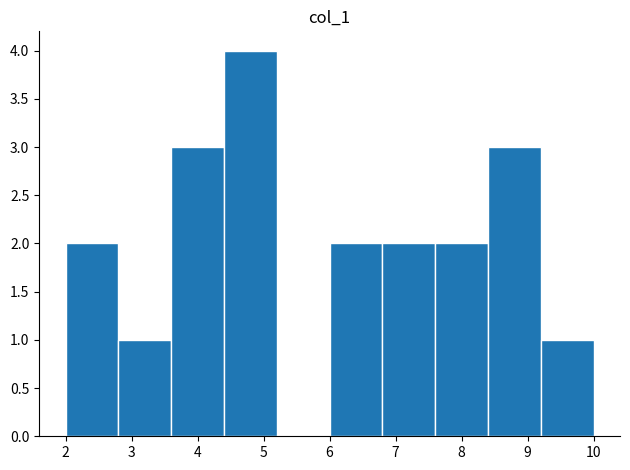

What is the height of the bar covering 7.6 to 8.4 on the x-axis? The values are not printed on the chart, so give them approximately, as read against the axis.

2